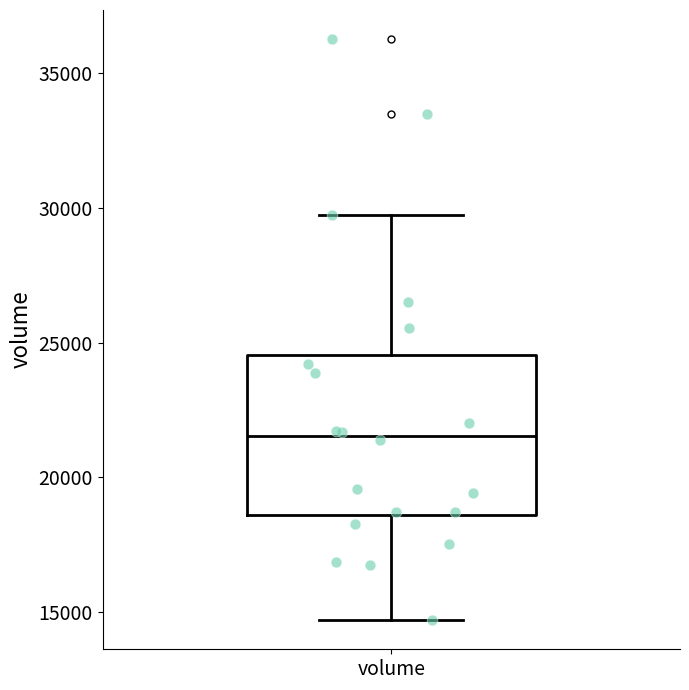

Transcribe this box plot: give where the median line is, the range the box spans, and where the two whiskers end, as read against the y-axis. The values are not printed on the chart, so give them approximately, as read against the axis.

median 21500, box 18500 to 24500, whiskers 14500 to 29500